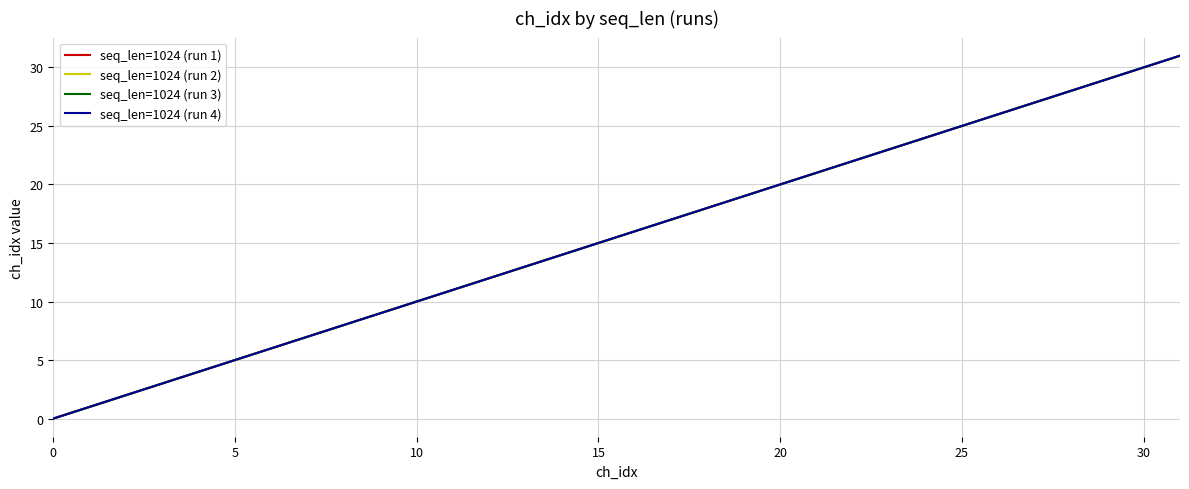

Does the chart display data point markers on the line(s)?

No